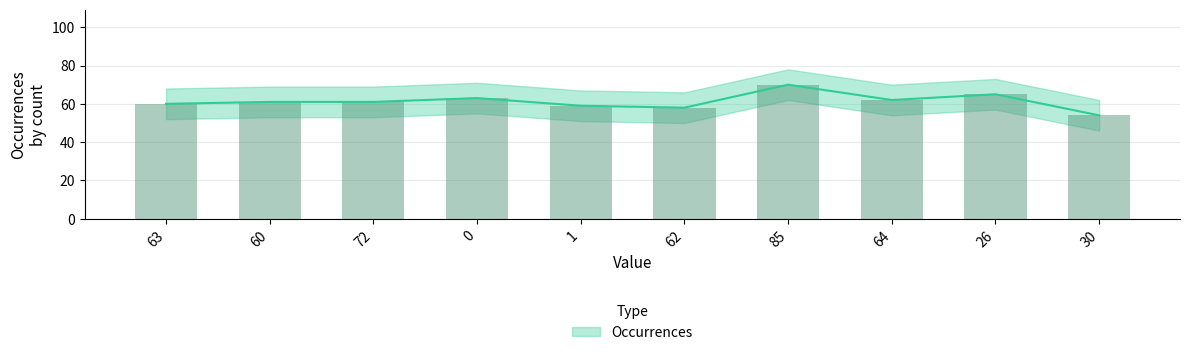

Are the bars grouped side by side (vs. stacked)?

No